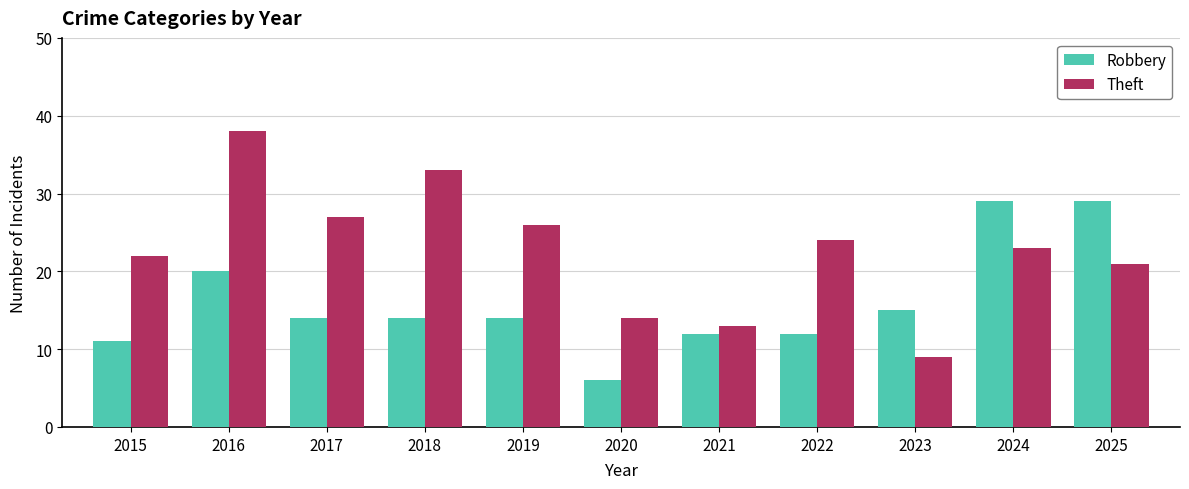

What is the highest value of the Robbery series?

29